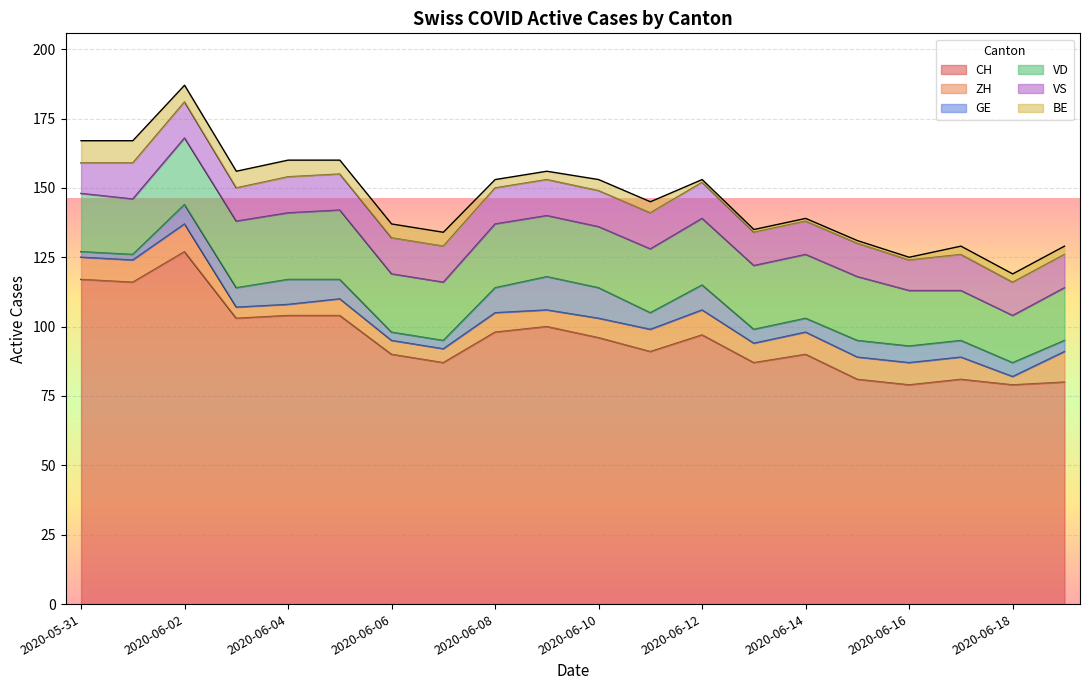

What is the highest value of the CH series?

127